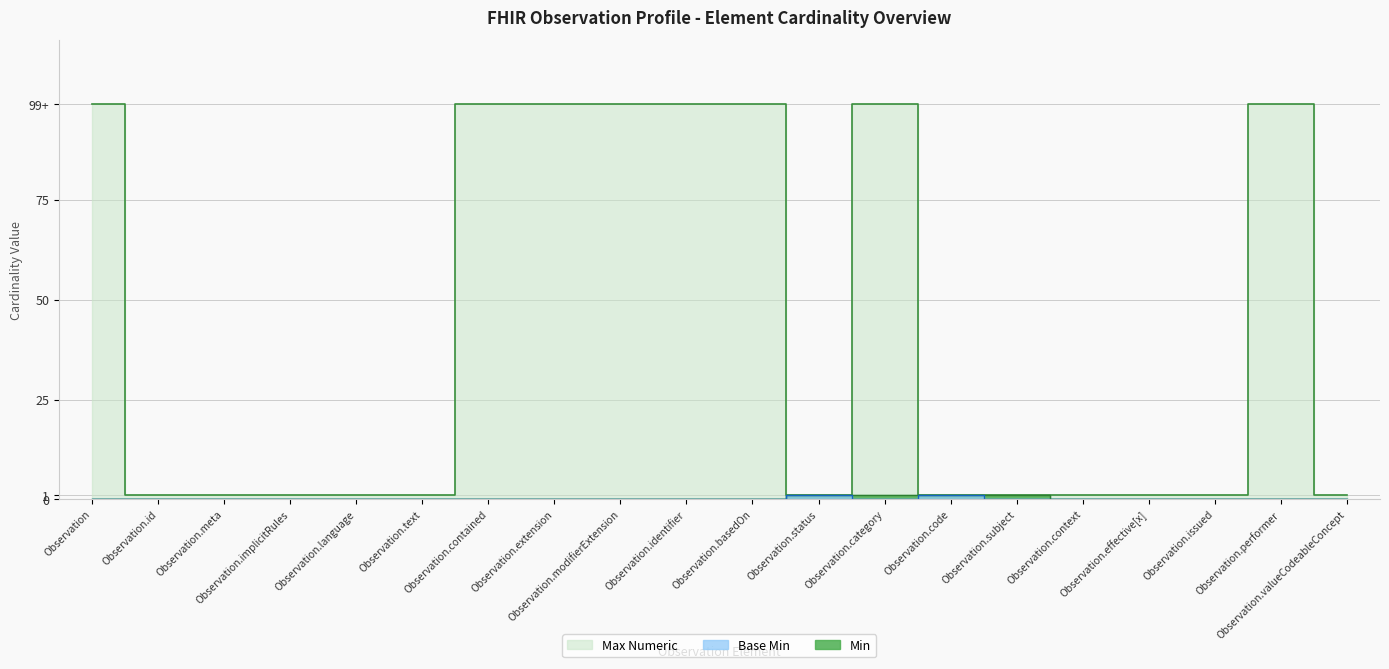

True or false: Min has more than 2 points higher than both neighbors.

False